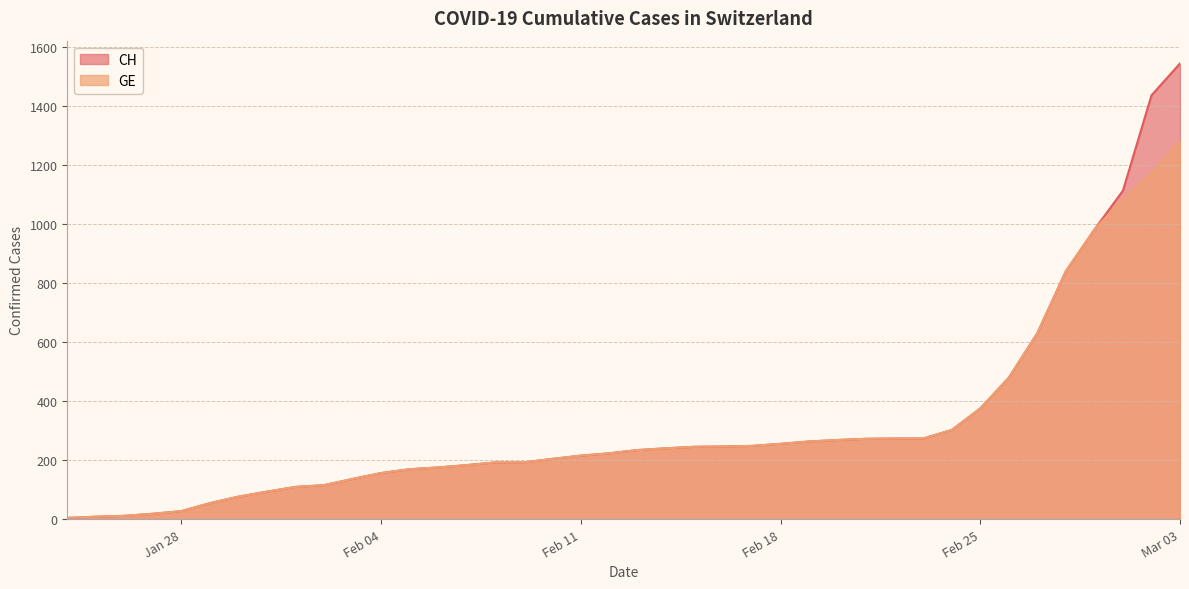

List the series in order of their peak value, highest first.

CH, GE